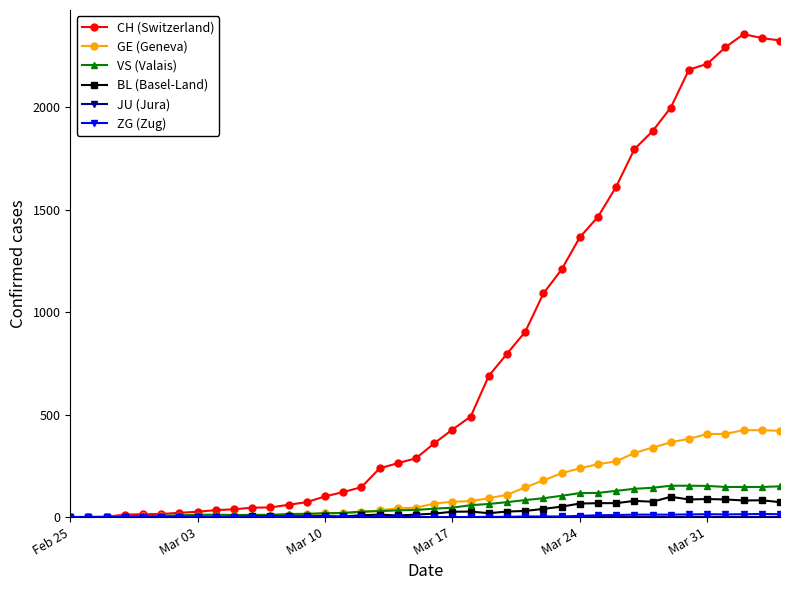

Which series has the largest range (max minus min)?

CH (Switzerland)